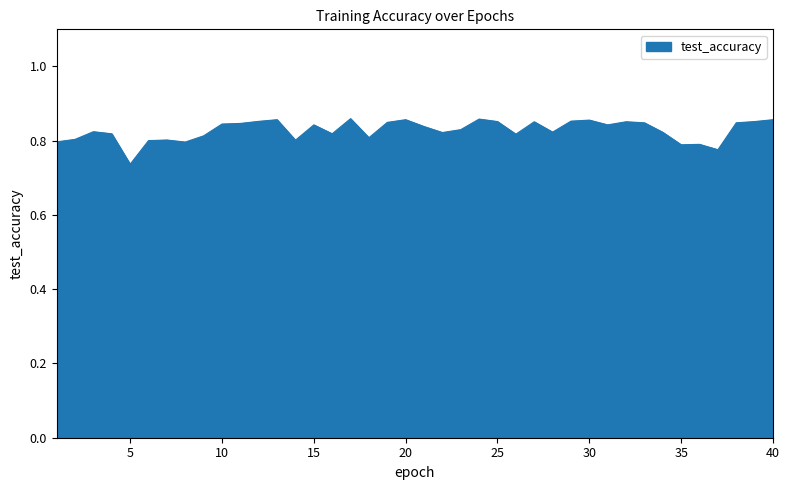

Rank the categories by value from lowest to highest.

5, 37, 35, 36, 8, 1, 6, 14, 7, 2, 18, 9, 26, 4, 16, 22, 34, 28, 3, 23, 21, 15, 31, 10, 11, 33, 38, 19, 27, 32, 25, 39, 12, 29, 30, 13, 20, 40, 24, 17